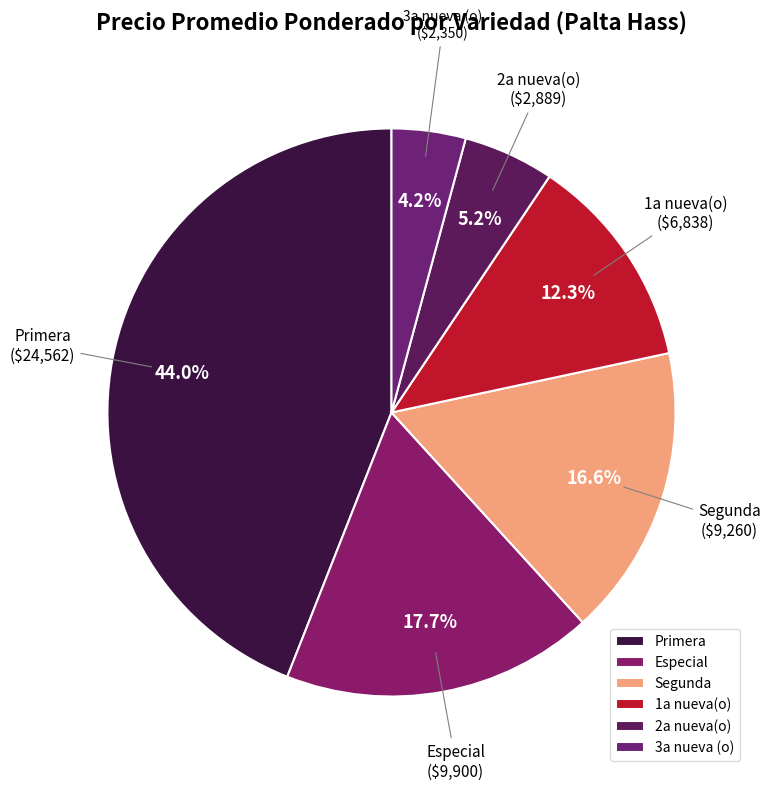

Which slice is the smallest?

3a nueva (o)